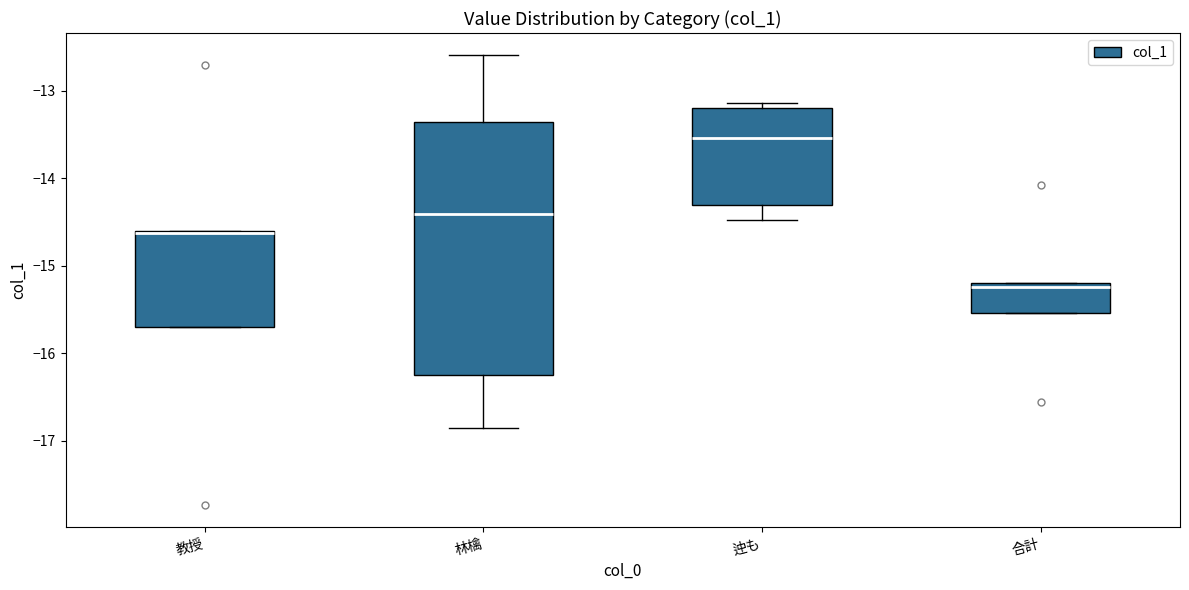

Where is the upper edge of the box for 合計 on the y-axis? The values are not printed on the chart, so give them approximately, as read against the axis.

-15.2